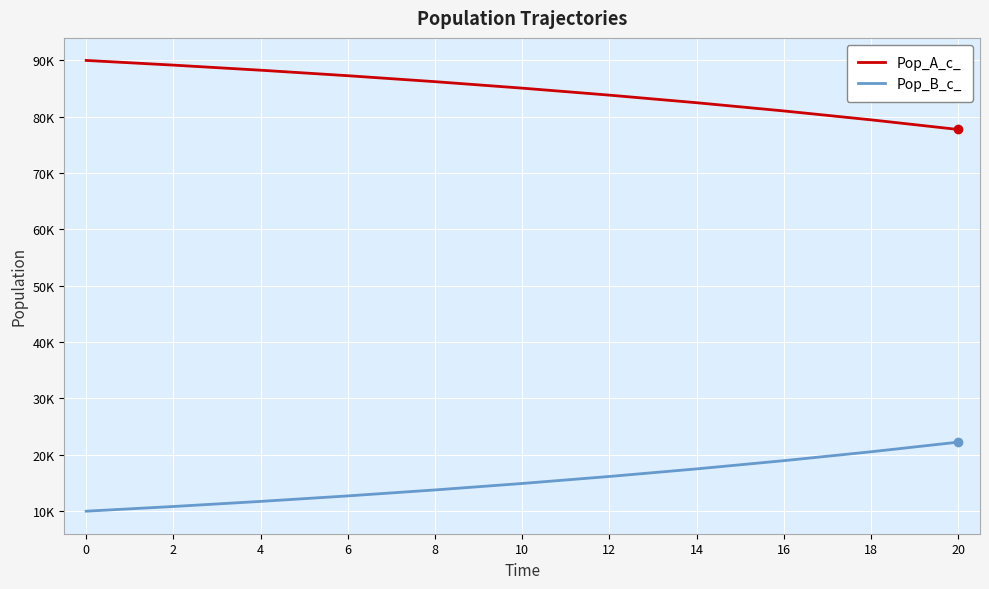

What are all the series names shown in the legend?

Pop_A_c_, Pop_B_c_